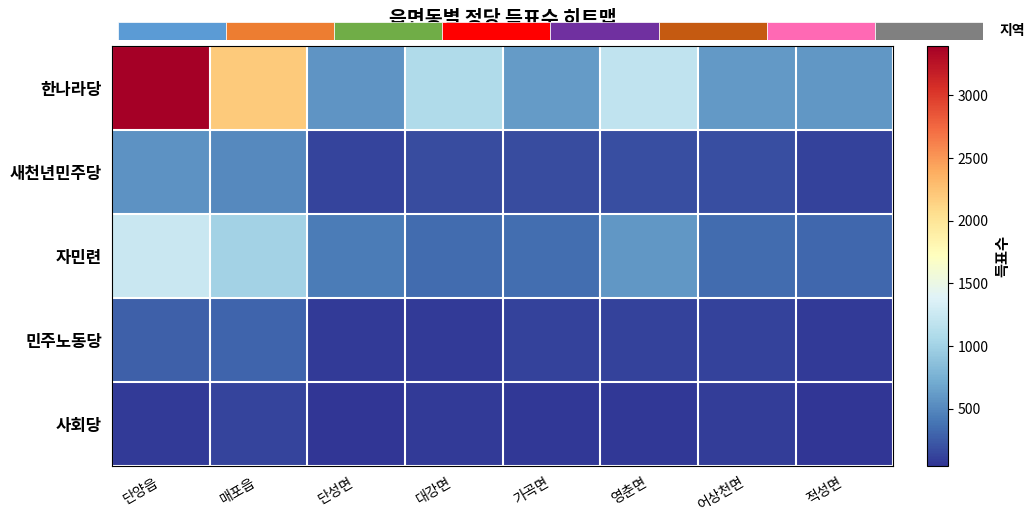

Which category has the highest value in the 자민련 series?

단양읍